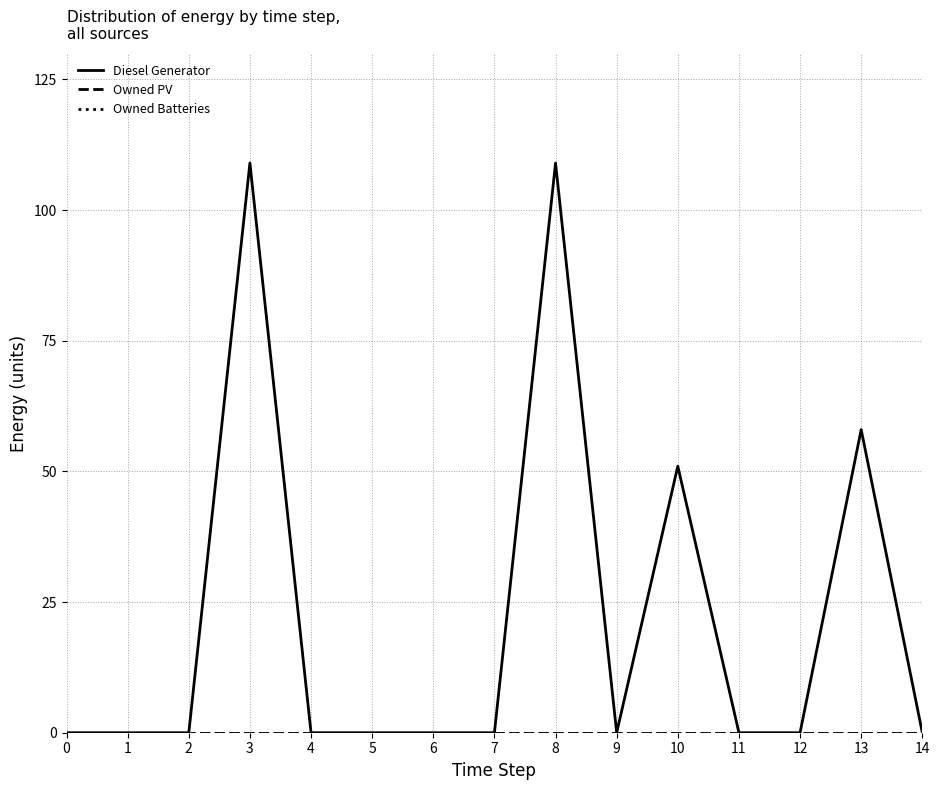

Does the chart display data point markers on the line(s)?

No